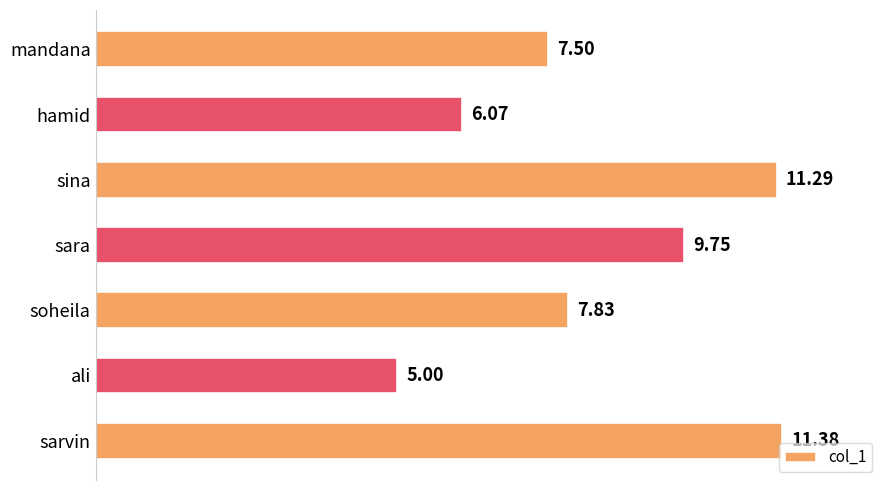

What is the ratio of the value at sarvin to the value at mandana?

1.5